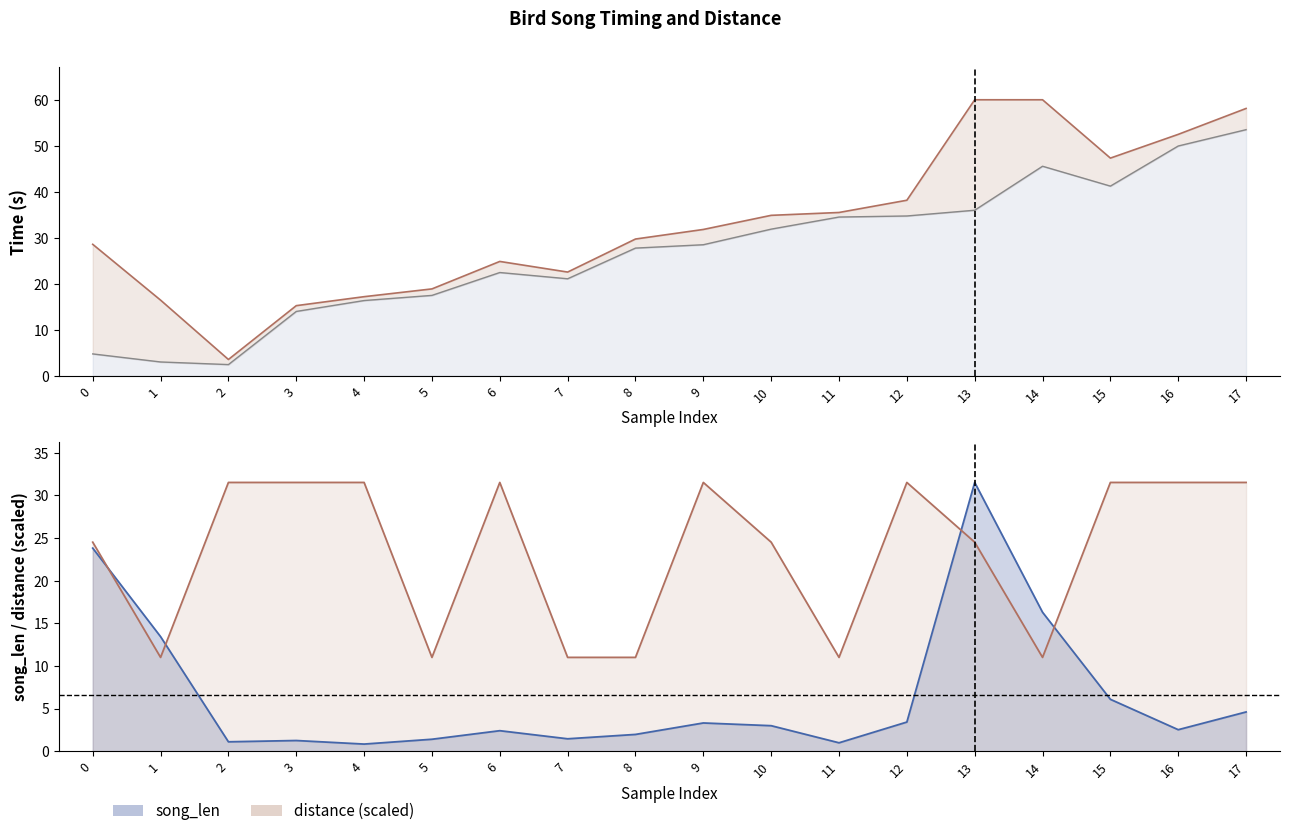

What is the average value of the min_t series?

26.9